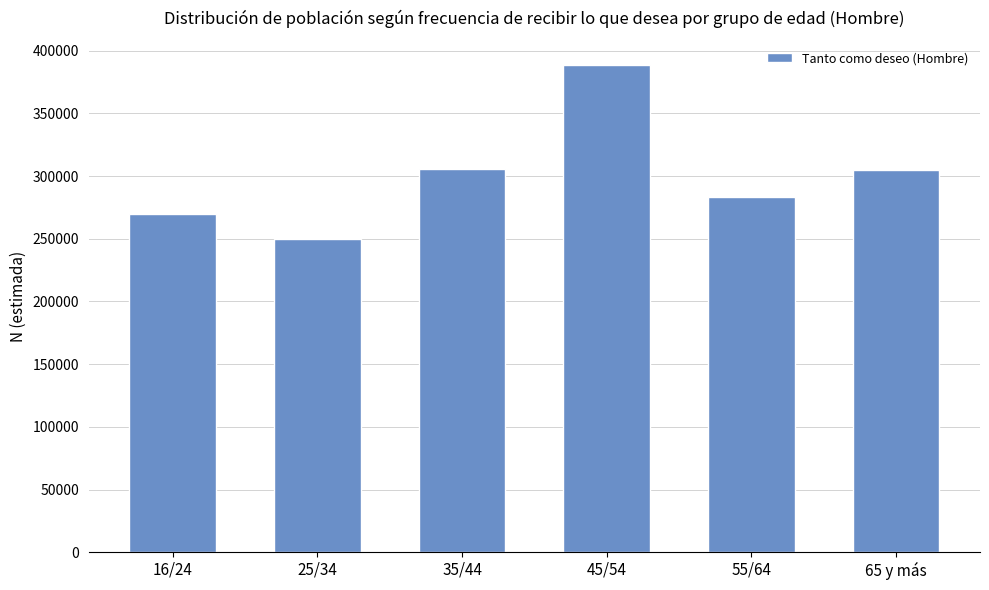

The chart shows a value of 305747 at 35/44. True or false?

True